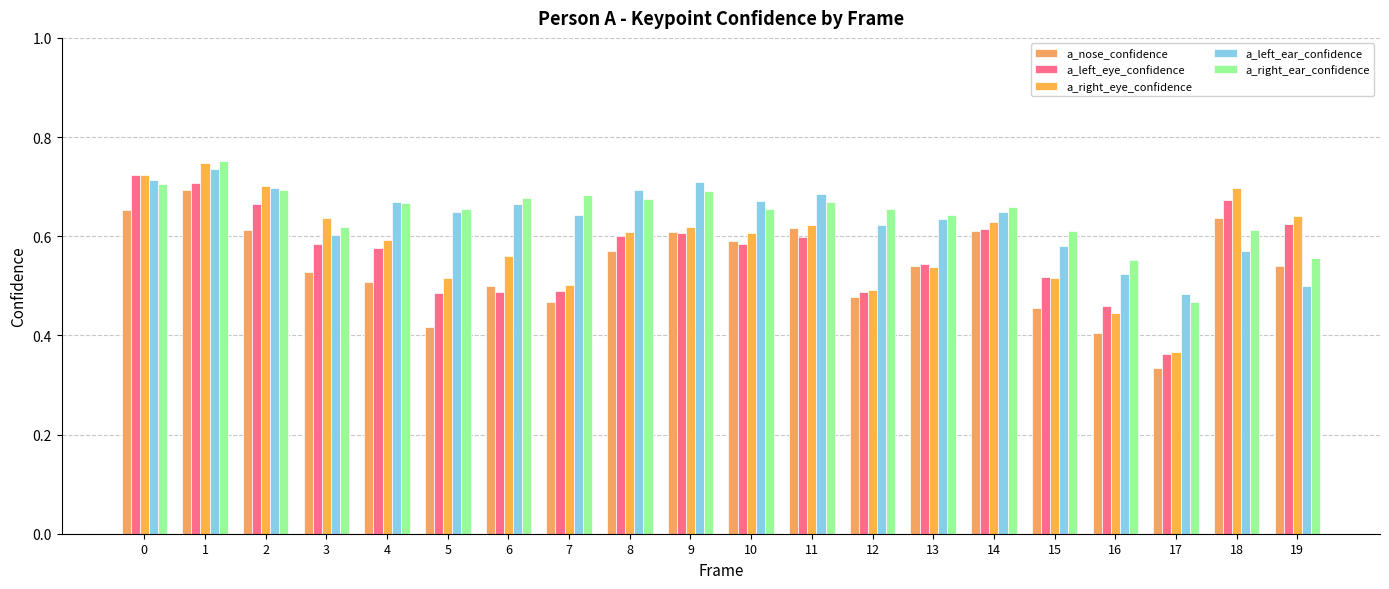

How many data points does each series have?

20